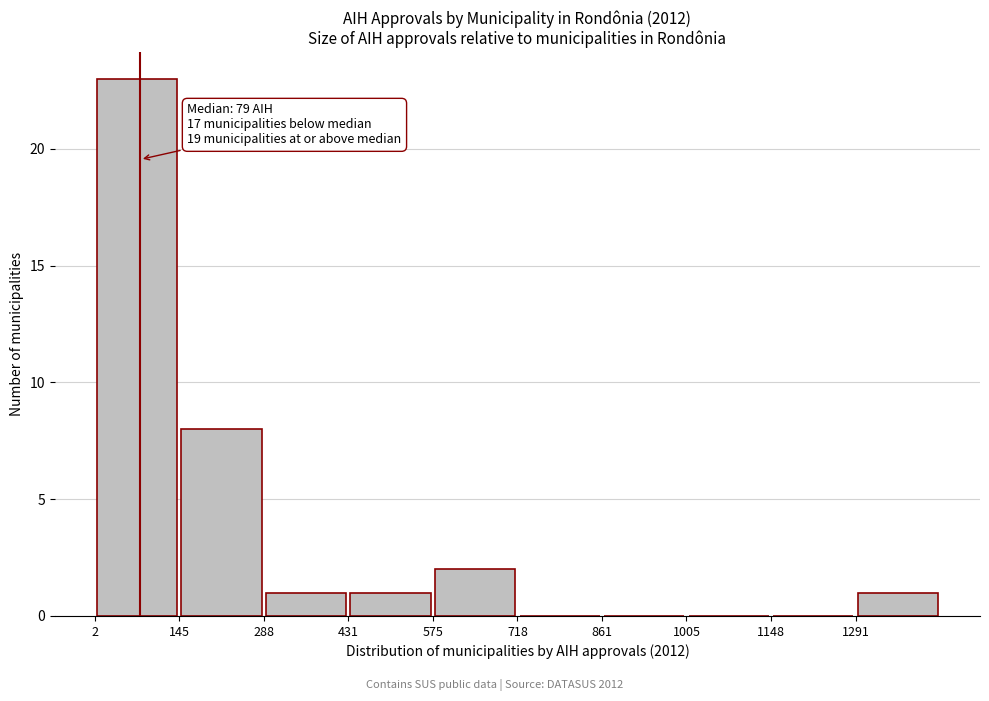

Which range on the x-axis has the tallest bar?

0 to 140